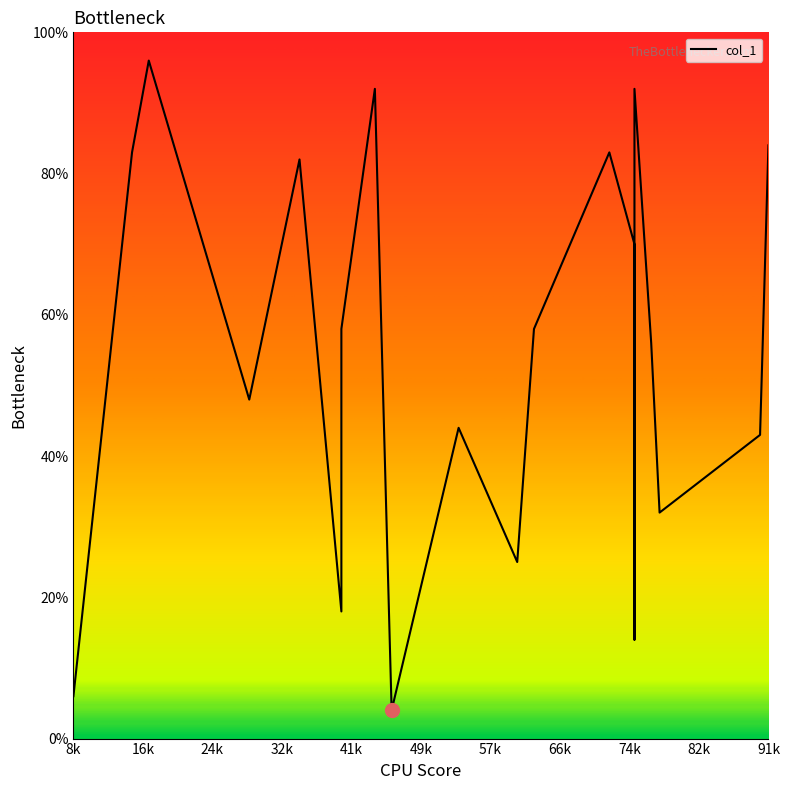

What is the smallest value displayed?

4